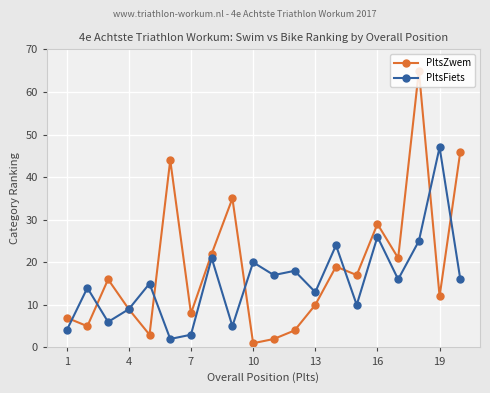

What is the difference between the maximum and minimum values in the PltsZwem series?

64